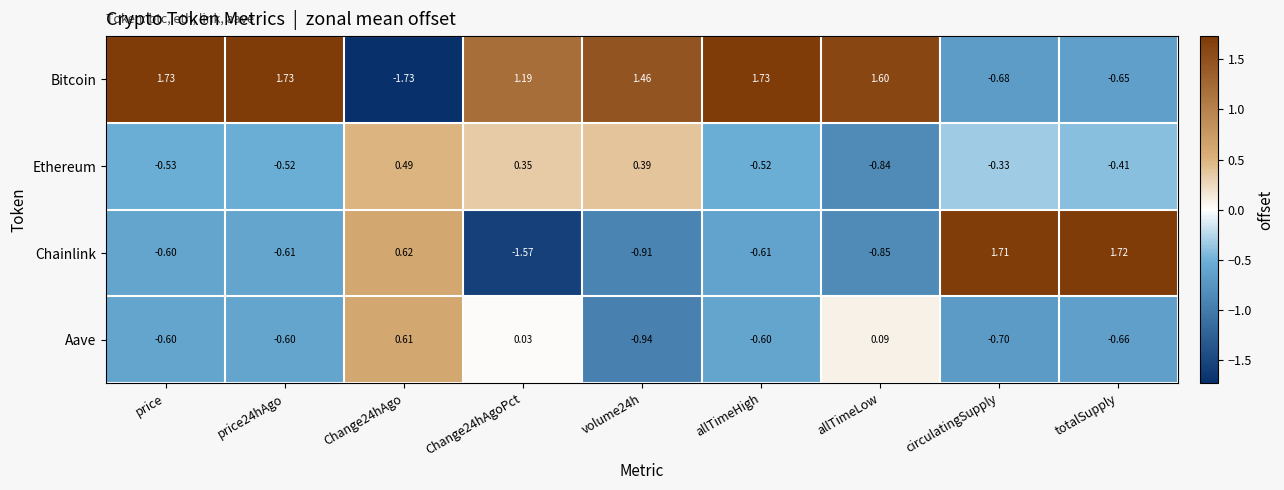

Where is Bitcoin nearest to the value 0?

totalSupply